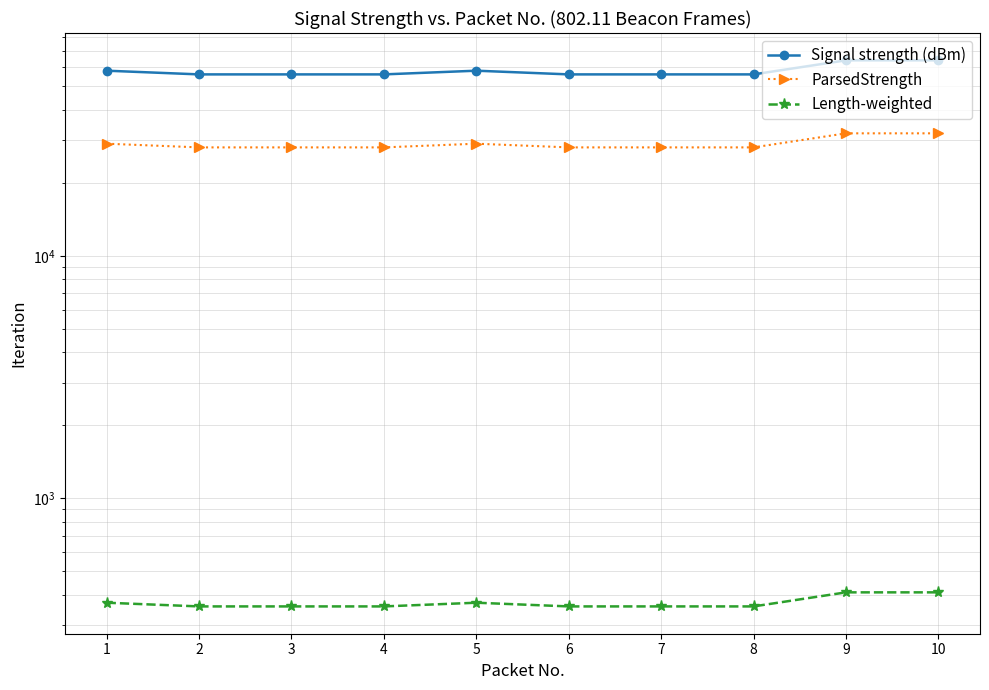

Which label corresponds to the largest value in the chart?

9